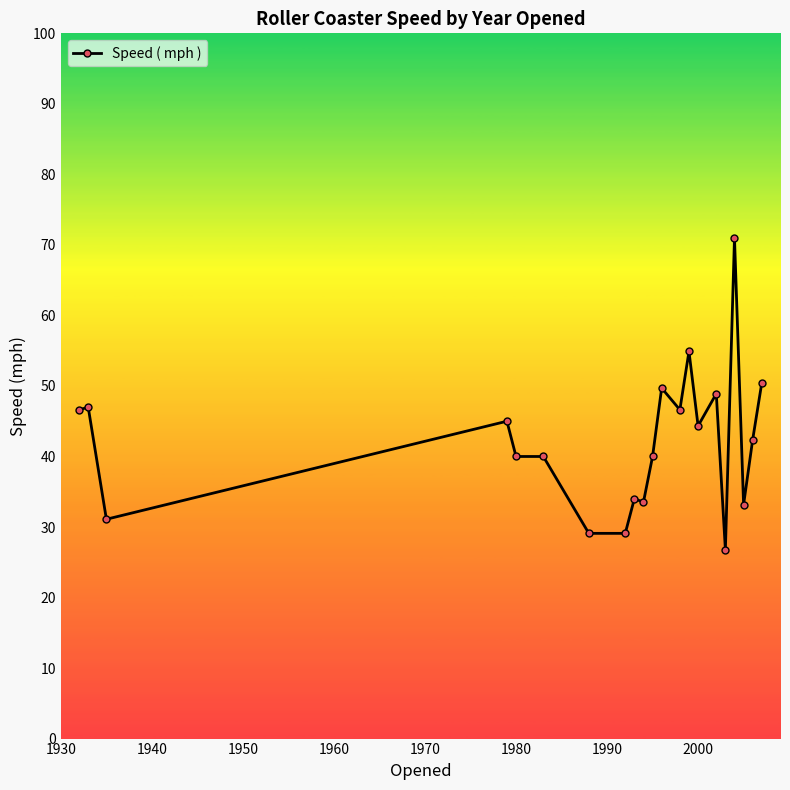

How many values are below 42?

10